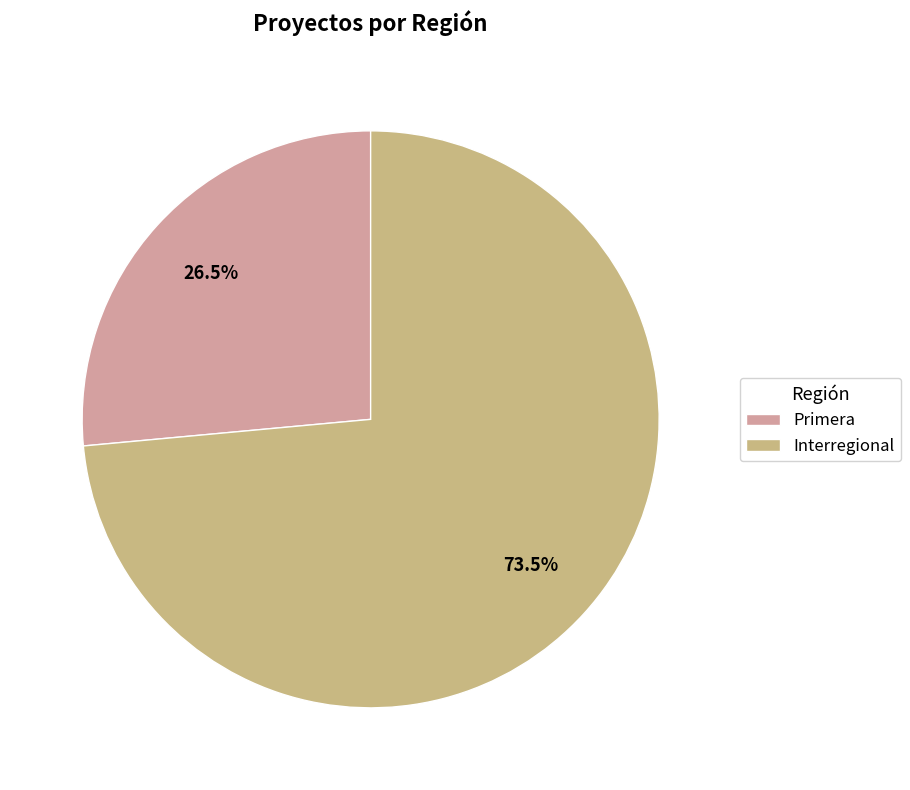

To the nearest percent, what is the average slice percentage?

50%